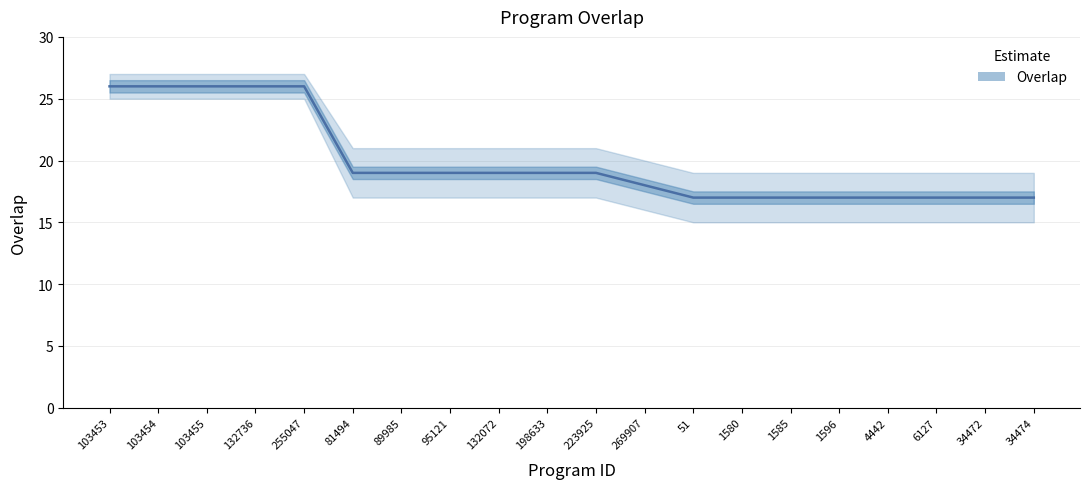

True or false: the data shows 17 at 1585.

True